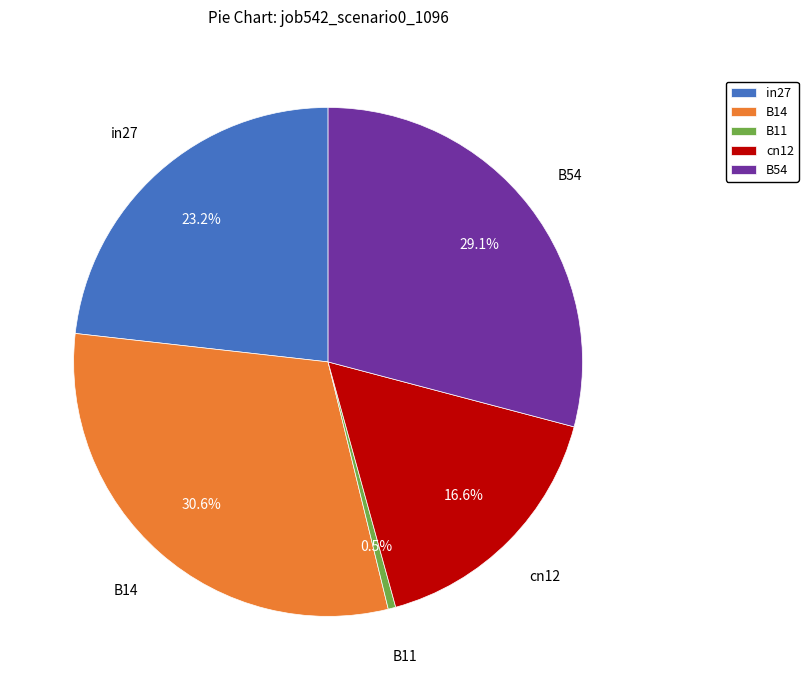

Which has a higher value, B11 or B14?

B14